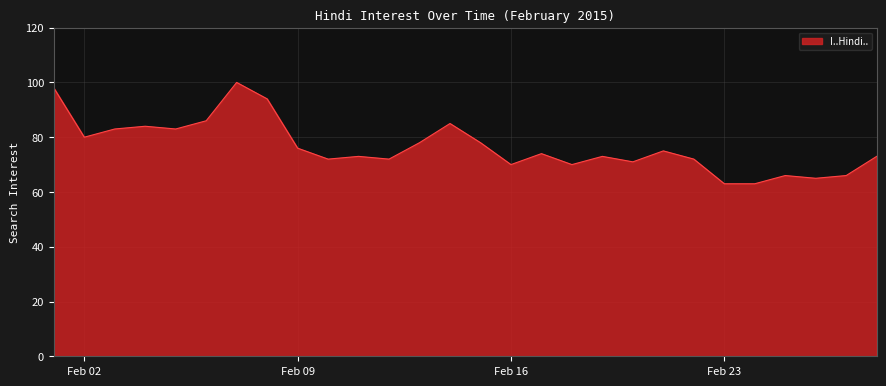

What is the difference between the maximum and minimum values?

37